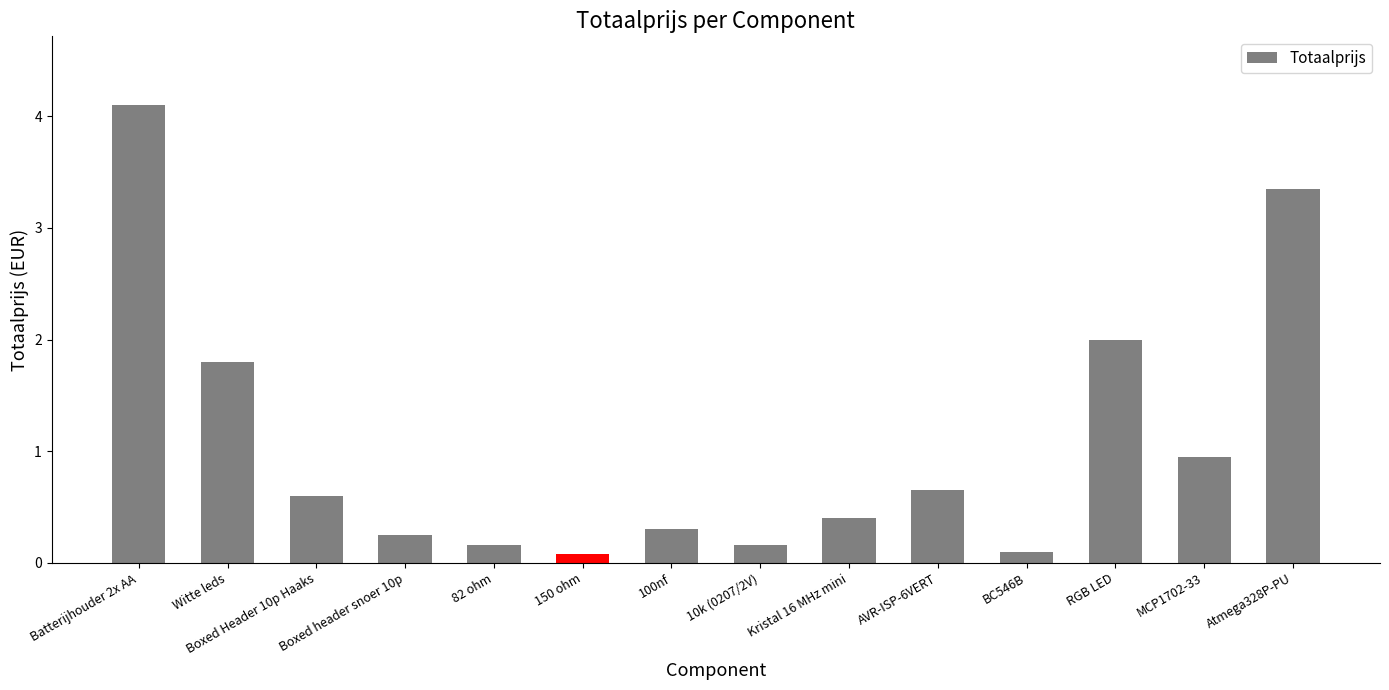

Does the chart contain stacked bars?

No